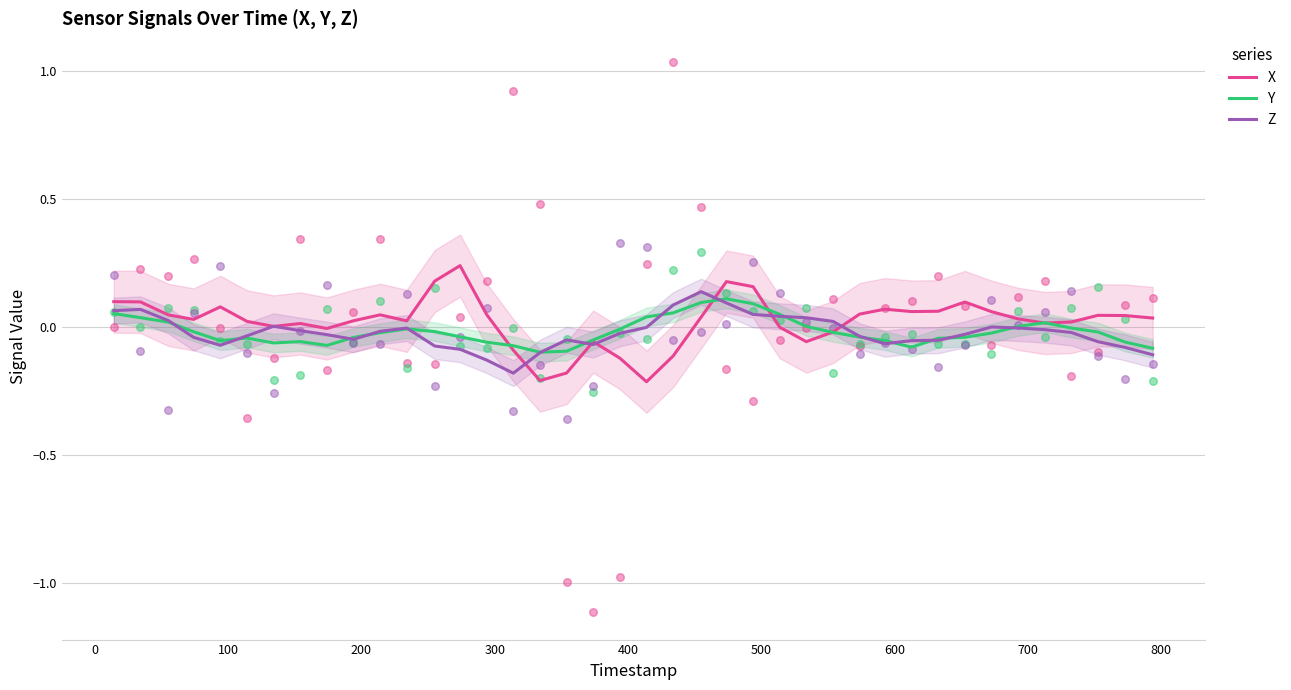

What are all the series names shown in the legend?

X, Y, Z